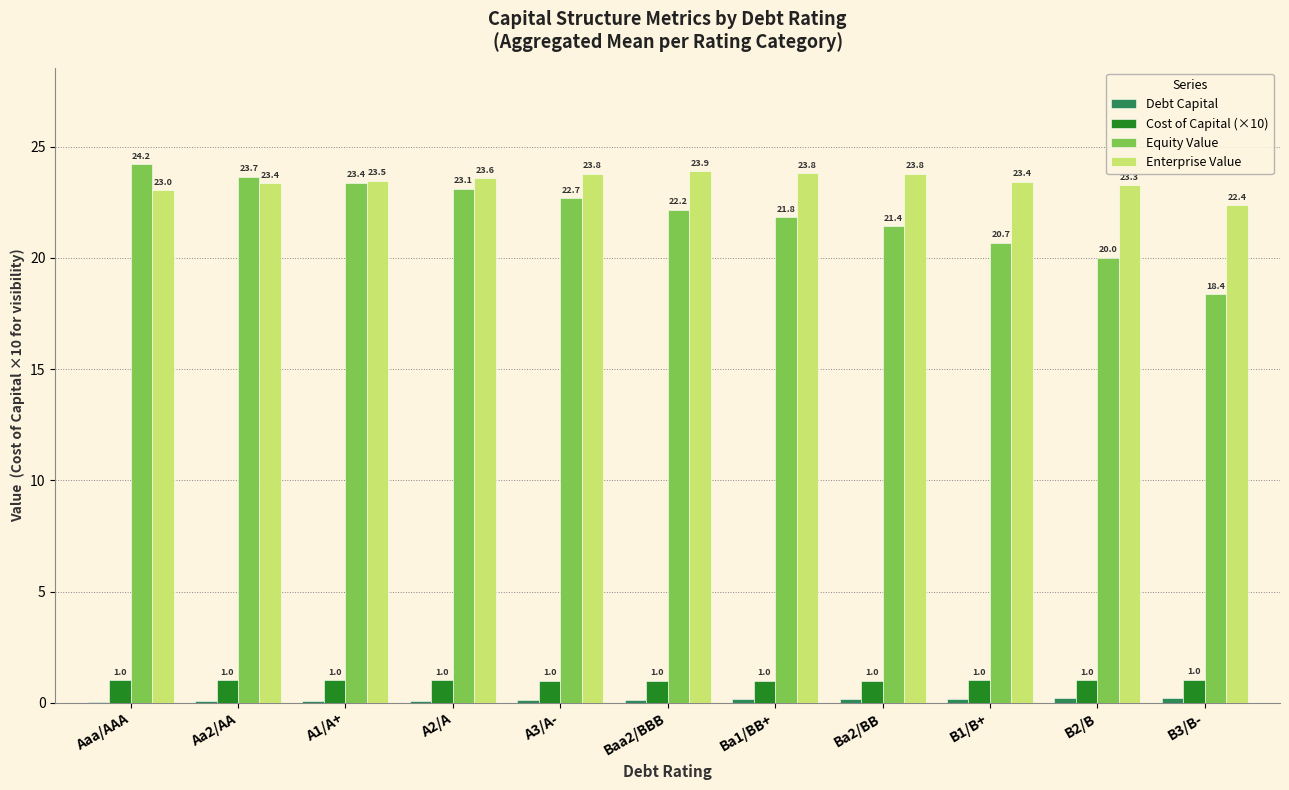

Are the bars horizontal?

No